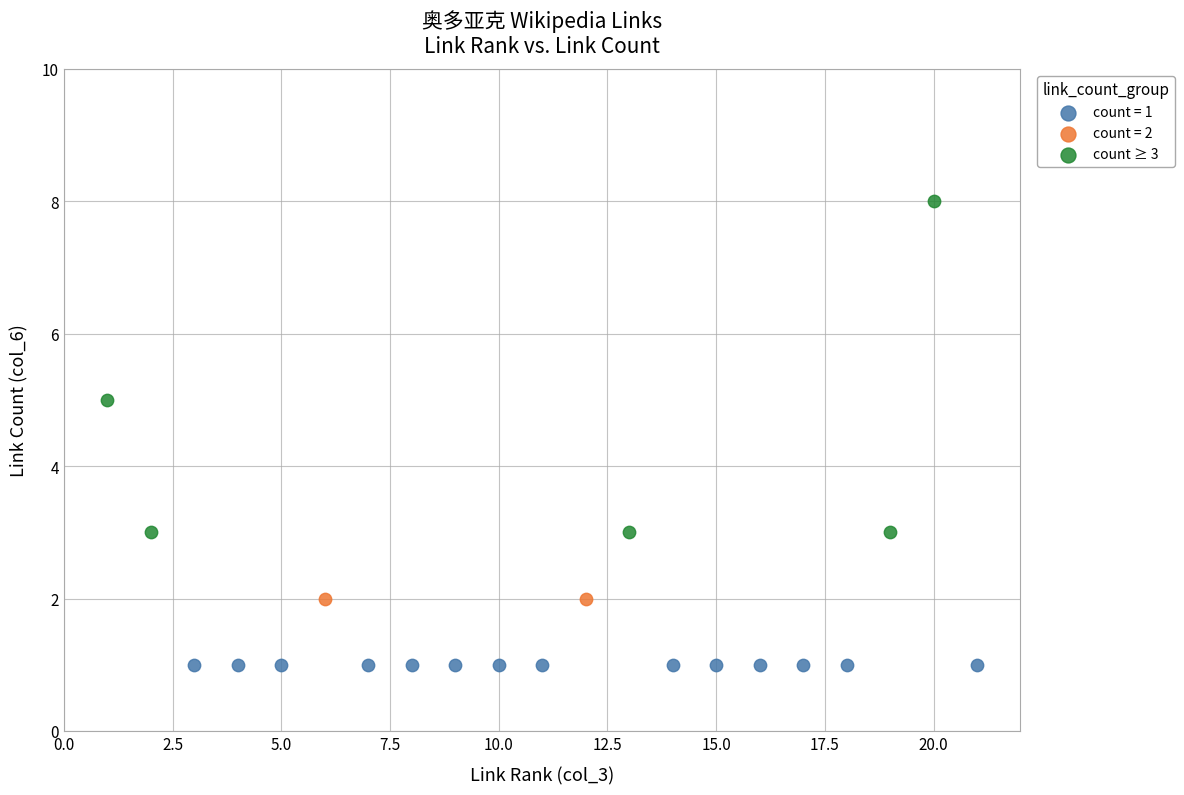

What are all the series names shown in the legend?

count = 1, count = 2, count ≥ 3